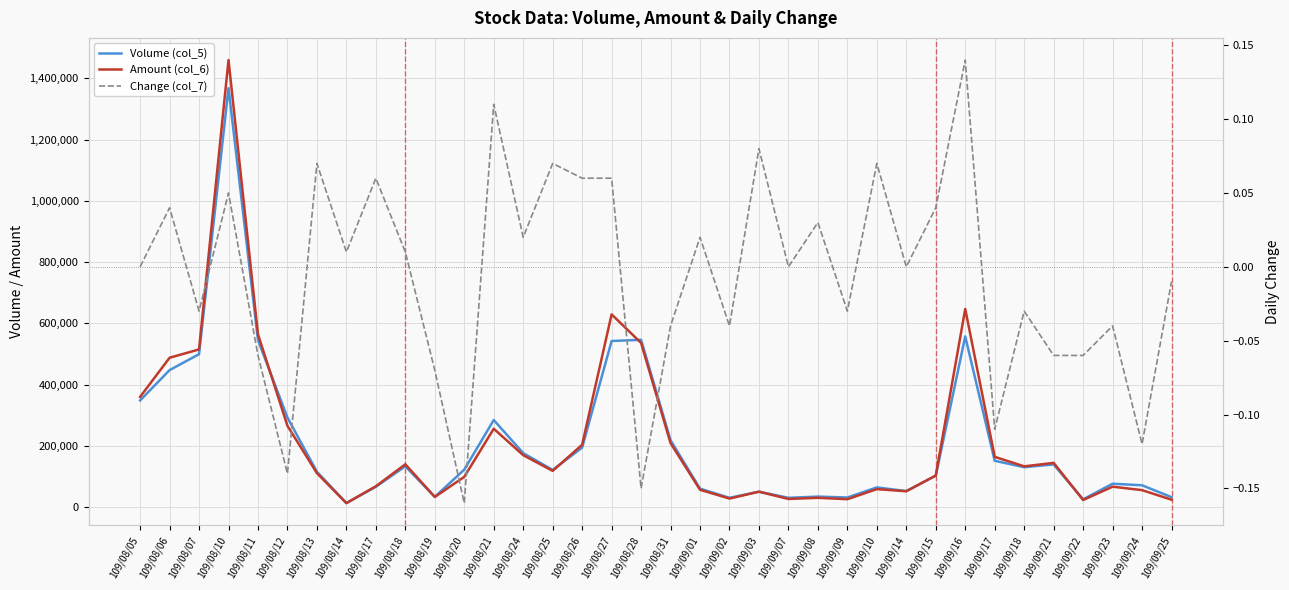

Reading left to right, what are all the values shown in this chart?

Volume (col_5): 109/08/05=348000.0	109/08/06=447000.0	109/08/07=499000.0	109/08/10=1368000.0	109/08/11=545000.0	109/08/12=292000.0	109/08/13=115000.0	109/08/14=13000.0	109/08/17=66000.0	109/08/18=133000.0	109/08/19=33000.0	109/08/20=122000.0	109/08/21=284000.0	109/08/24=176000.0	109/08/25=121000.0	109/08/26=194000.0	109/08/27=542000.0	109/08/28=546000.0	109/08/31=218000.0	109/09/01=60000.0	109/09/02=30000.0	109/09/03=50000.0	109/09/07=30000.0	109/09/08=34000.0	109/09/09=31000.0	109/09/10=64000.0	109/09/14=52000.0	109/09/15=102000.0	109/09/16=557000.0	109/09/17=151000.0	109/09/18=130000.0	109/09/21=139000.0	109/09/22=25000.0	109/09/23=76000.0	109/09/24=71000.0	109/09/25=32000.0
Amount (col_6): 109/08/05=359520.0	109/08/06=487360.0	109/08/07=514560.0	109/08/10=1459520.0	109/08/11=563870.0	109/08/12=265050.0	109/08/13=110550.0	109/08/14=12610.0	109/08/17=67760.0	109/08/18=139450.0	109/08/19=32880.0	109/08/20=98360.0	109/08/21=255580.0	109/08/24=169300.0	109/08/25=118010.0	109/08/26=203230.0	109/08/27=628990.0	109/08/28=535790.0	109/08/31=208570.0	109/09/01=56300.0	109/09/02=27600.0	109/09/03=50000.0	109/09/07=26300.0	109/09/08=30010.0	109/09/09=25500.0	109/09/10=58360.0	109/09/14=51430.0	109/09/15=102940.0	109/09/16=646620.0	109/09/17=163810.0	109/09/18=132760.0	109/09/21=144080.0	109/09/22=22850.0	109/09/23=66370.0	109/09/24=55080.0	109/09/25=23860.0
Change (col_7): 109/08/05=0.0	109/08/06=0.0	109/08/07=-0.0	109/08/10=0.1	109/08/11=-0.1	109/08/12=-0.1	109/08/13=0.1	109/08/14=0.0	109/08/17=0.1	109/08/18=0.0	109/08/19=-0.1	109/08/20=-0.2	109/08/21=0.1	109/08/24=0.0	109/08/25=0.1	109/08/26=0.1	109/08/27=0.1	109/08/28=-0.1	109/08/31=-0.0	109/09/01=0.0	109/09/02=-0.0	109/09/03=0.1	109/09/07=0.0	109/09/08=0.0	109/09/09=-0.0	109/09/10=0.1	109/09/14=0.0	109/09/15=0.0	109/09/16=0.1	109/09/17=-0.1	109/09/18=-0.0	109/09/21=-0.1	109/09/22=-0.1	109/09/23=-0.0	109/09/24=-0.1	109/09/25=-0.0